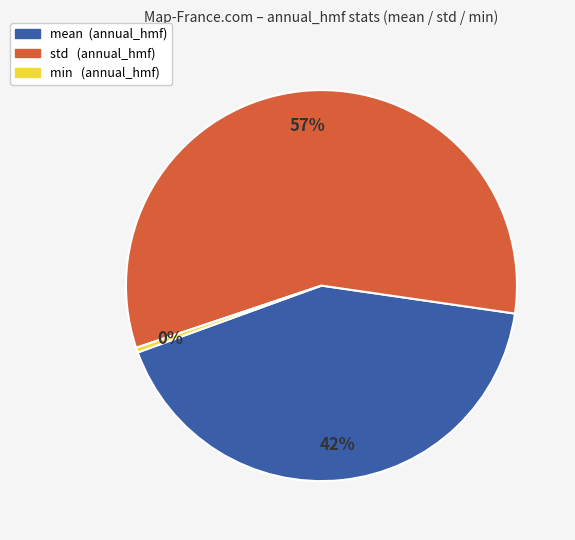

Does min represent more than half of the total?

No